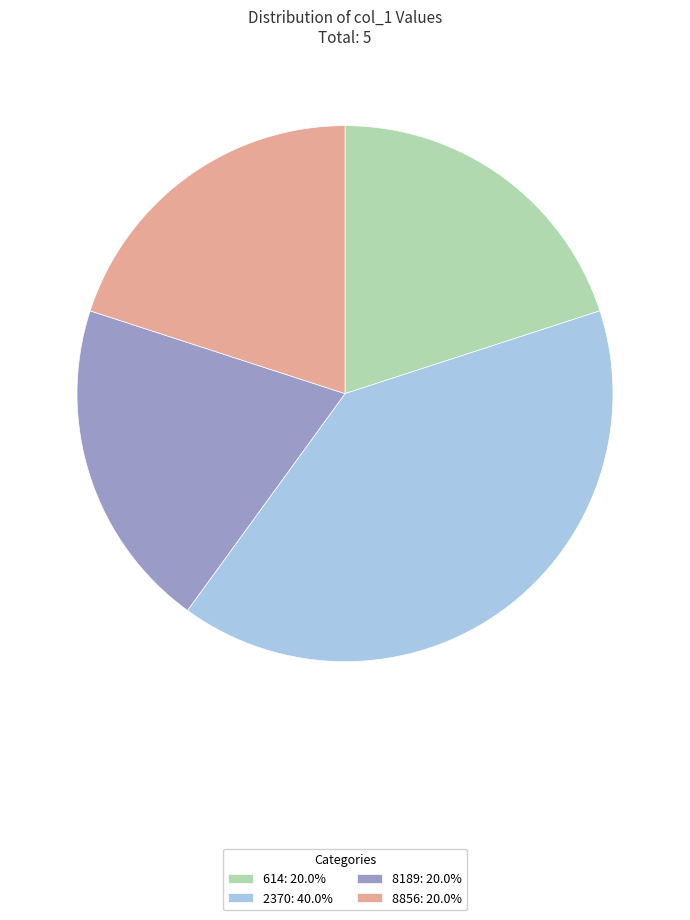

Which slice is the largest?

2370